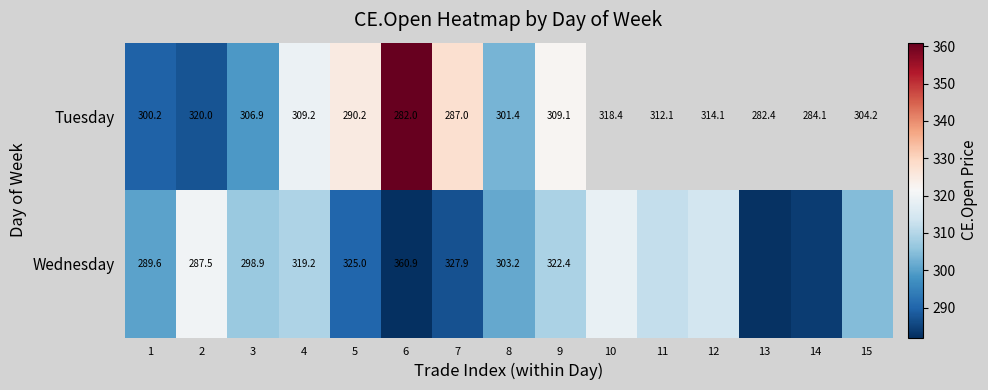

Between 1 and 8, which series saw the biggest shift?

Wednesday